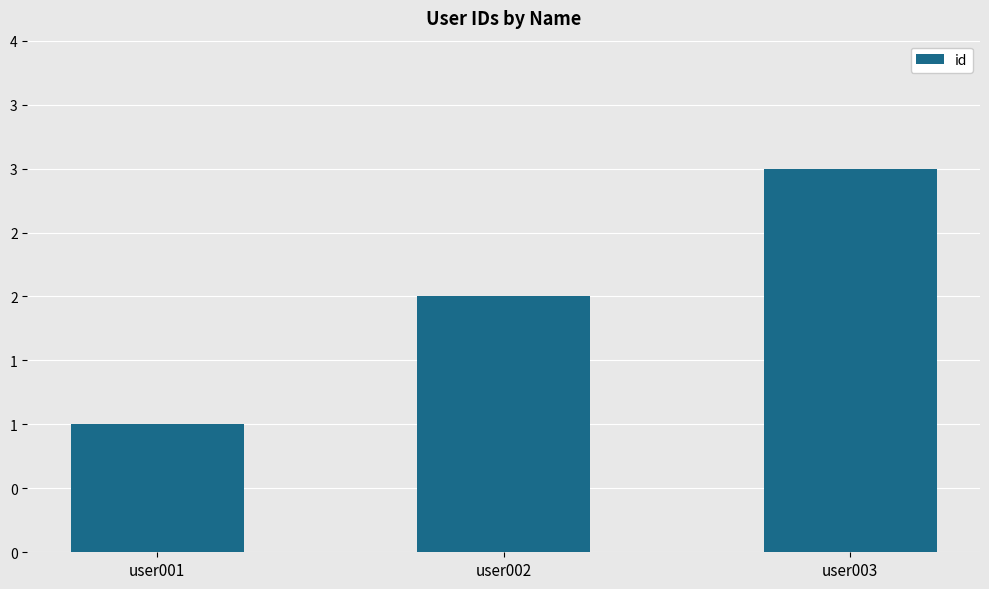

Reading left to right, extract all data points from this chart.

user001=1	user002=2	user003=3